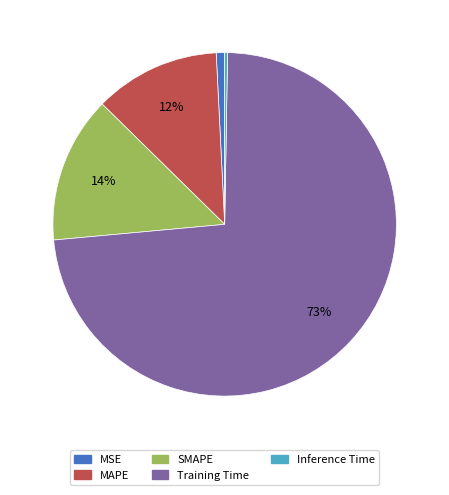

Which slice is the largest?

Training Time